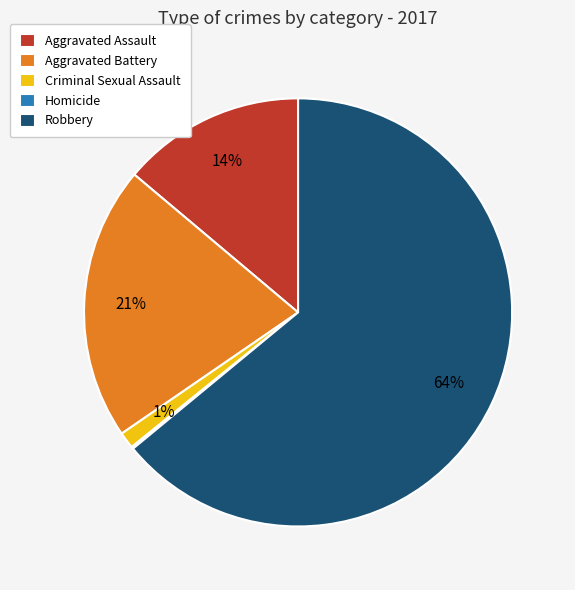

Does any single category account for the majority?

Yes